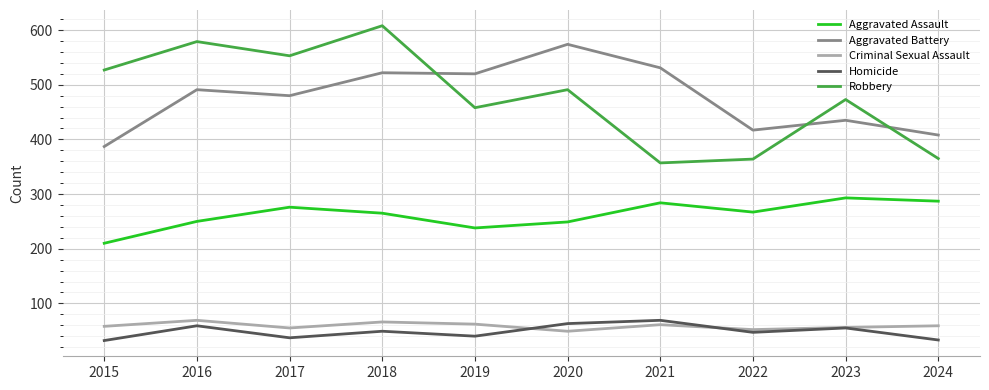

What are all the series names shown in the legend?

Aggravated Assault, Aggravated Battery, Criminal Sexual Assault, Homicide, Robbery